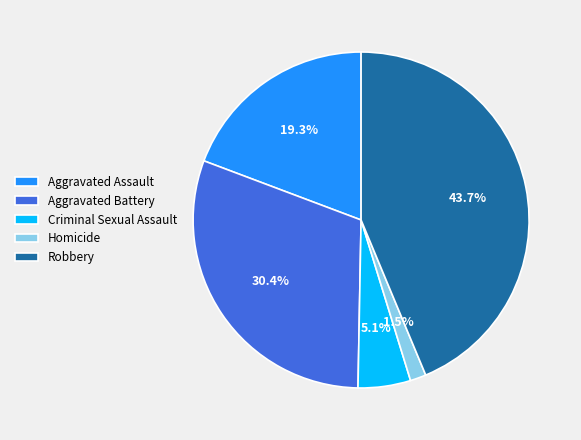

To the nearest percent, what is the difference between the largest and smallest slice percentages?

42%